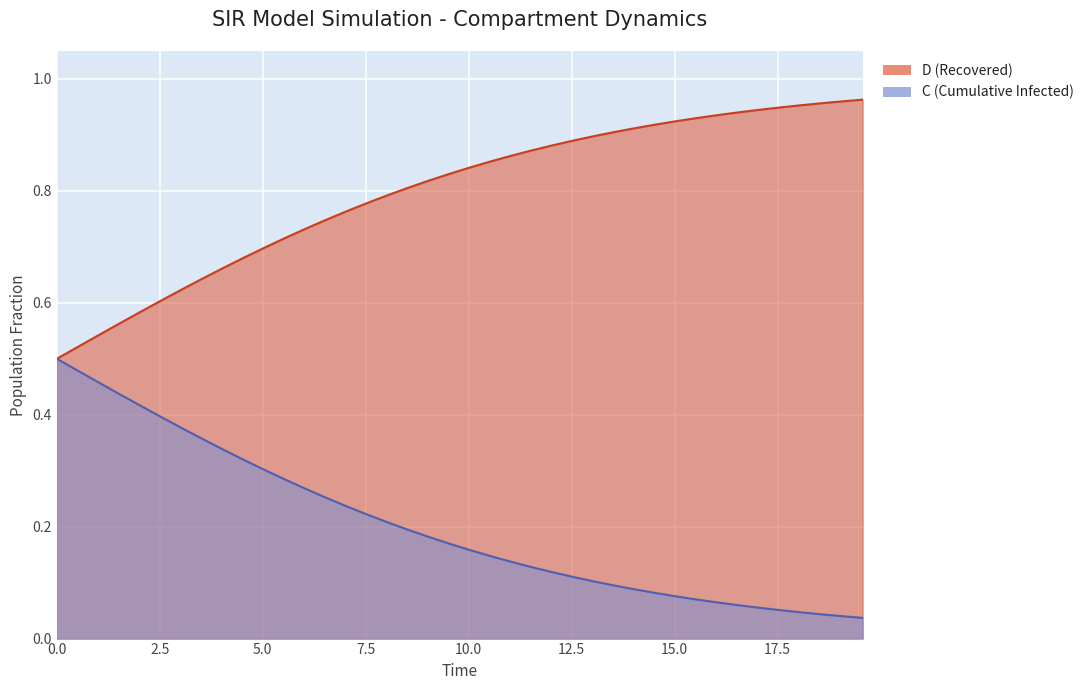

Which has a higher value, 7.525083612040134 or 14.046822742474916?

14.046822742474916